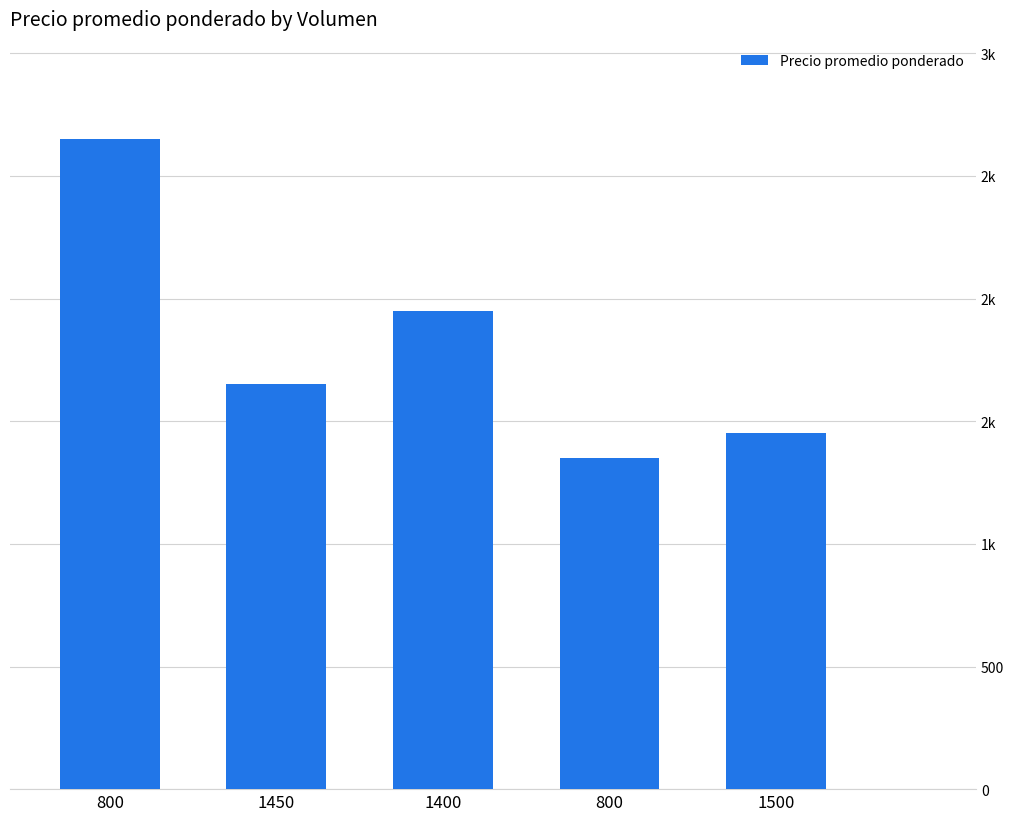

What is the difference between the maximum and minimum values?

1300